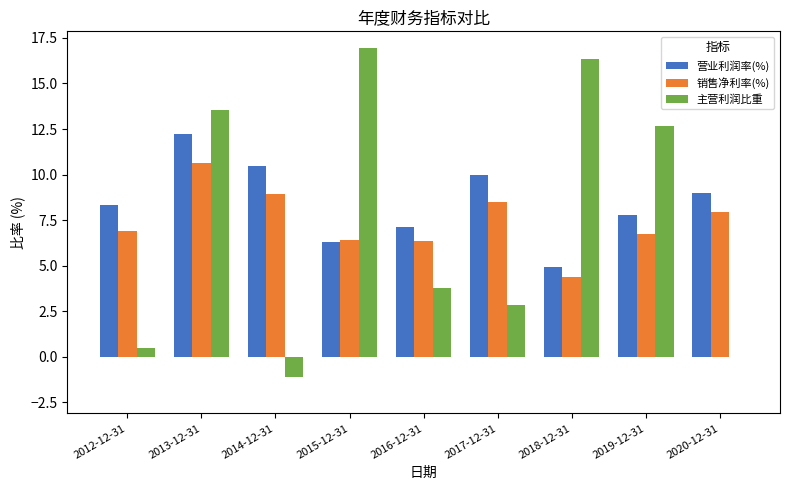

Which series has the widest spread of values?

主营利润比重